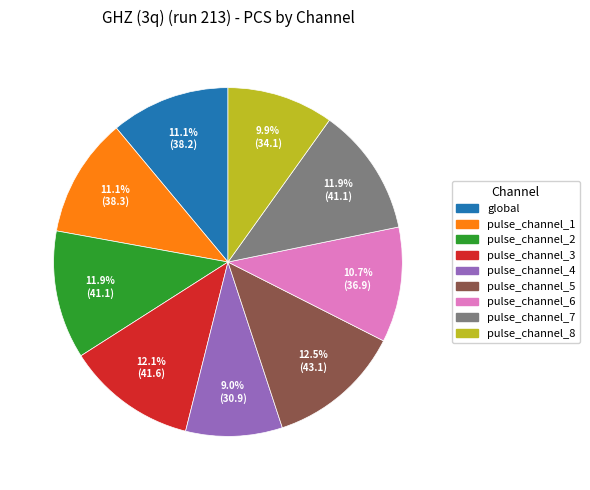

Does pulse_channel_3 account for over 50% of the chart?

No